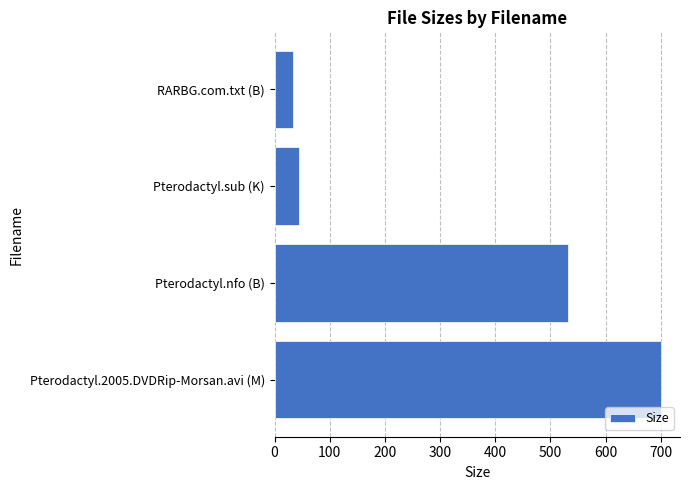

Which has a higher value, Pterodactyl.2005.DVDRip-Morsan.avi (M) or Pterodactyl.sub (K)?

Pterodactyl.2005.DVDRip-Morsan.avi (M)